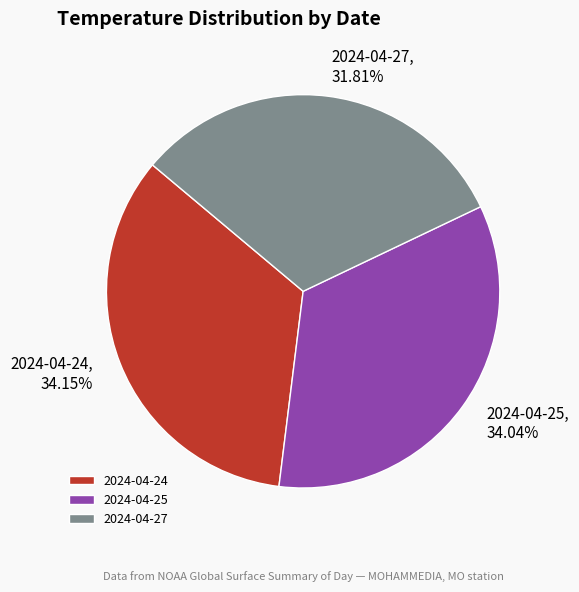

Which category has the smallest portion of the pie?

2024-04-27